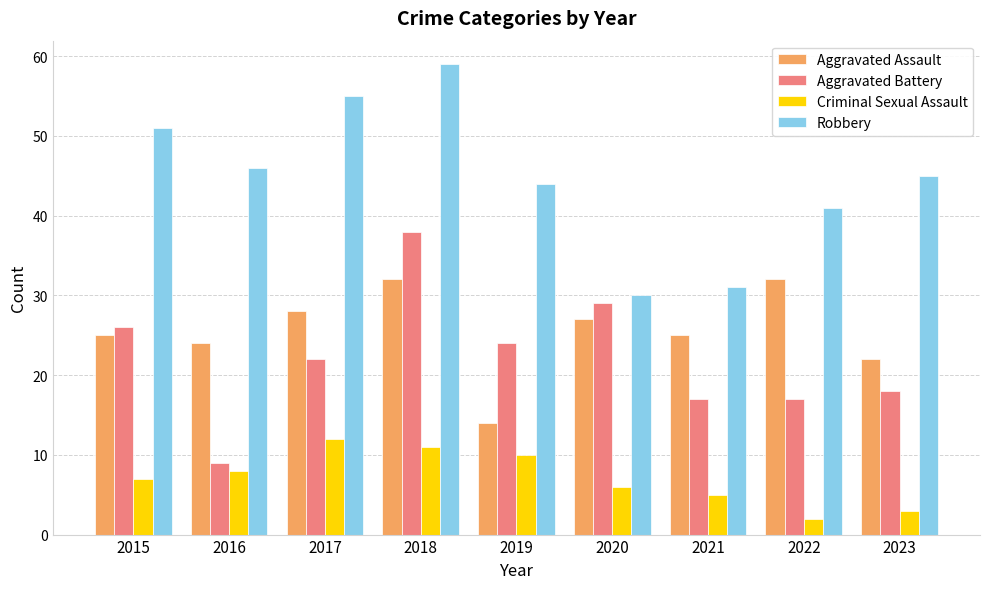

How many distinct data groups are displayed?

4